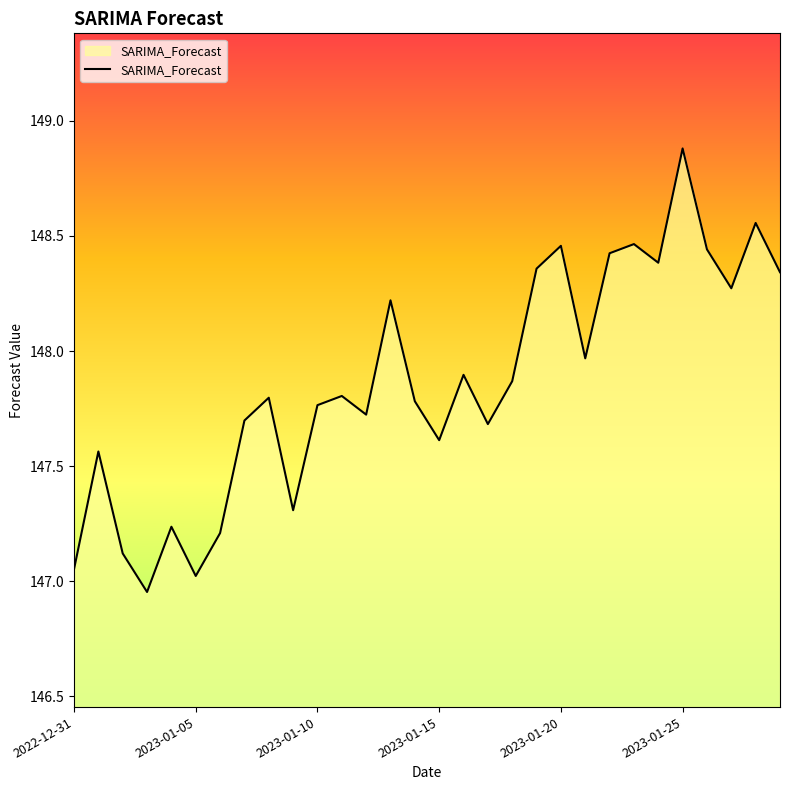

What is the difference between the maximum and minimum values?

1.9